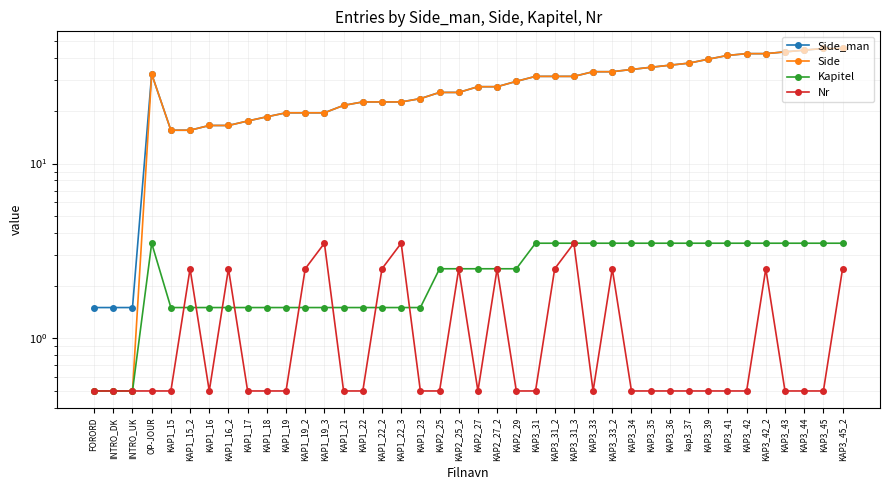

Does the chart have visible grid lines?

Yes